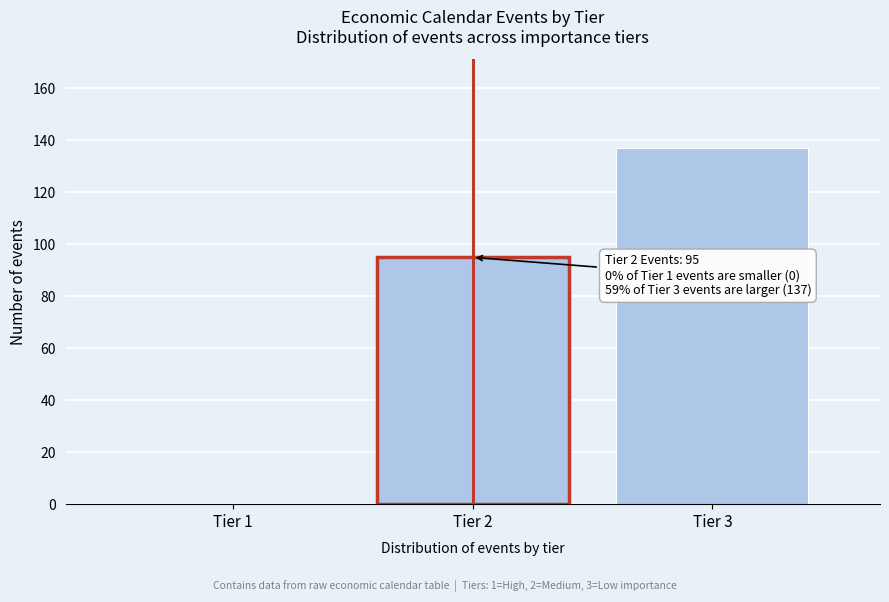

Reading left to right, extract all data points from this chart.

Tier 1=0	Tier 2=95	Tier 3=137